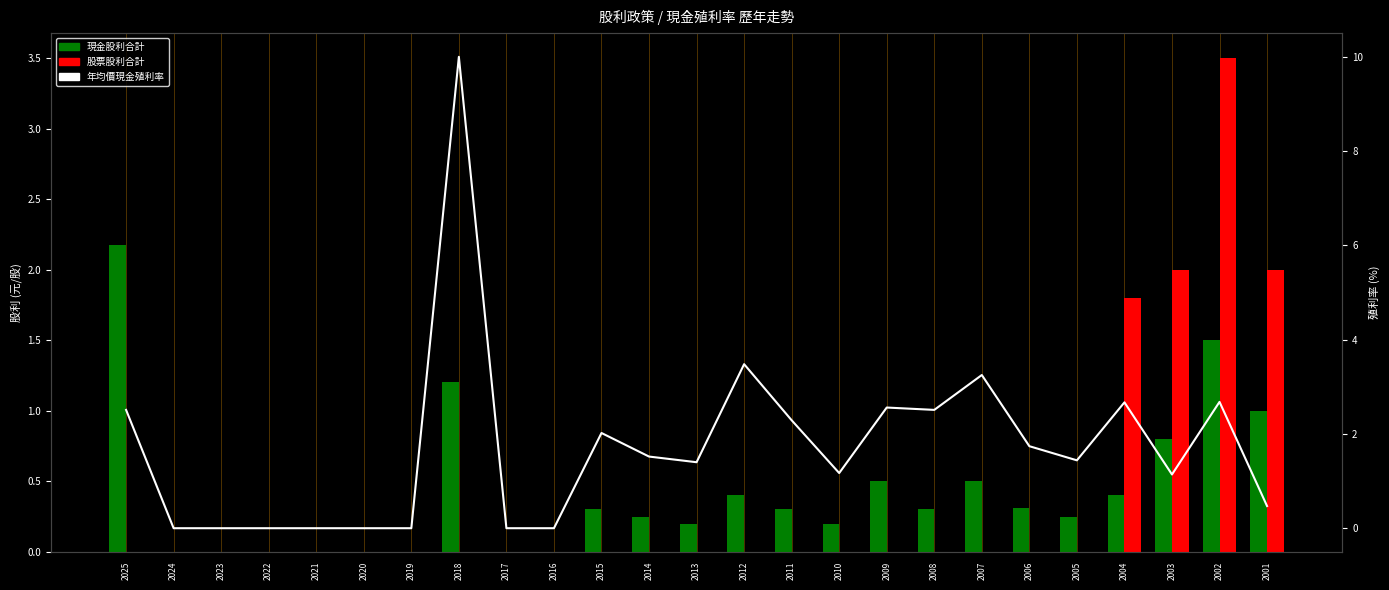

What is the maximum value shown in the chart?

10.0